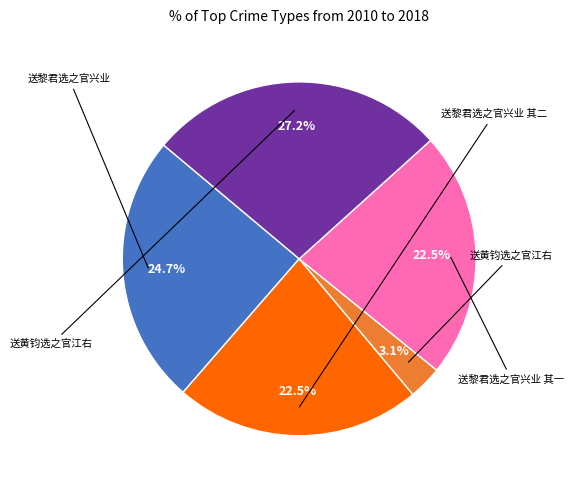

Does any single category account for the majority?

No